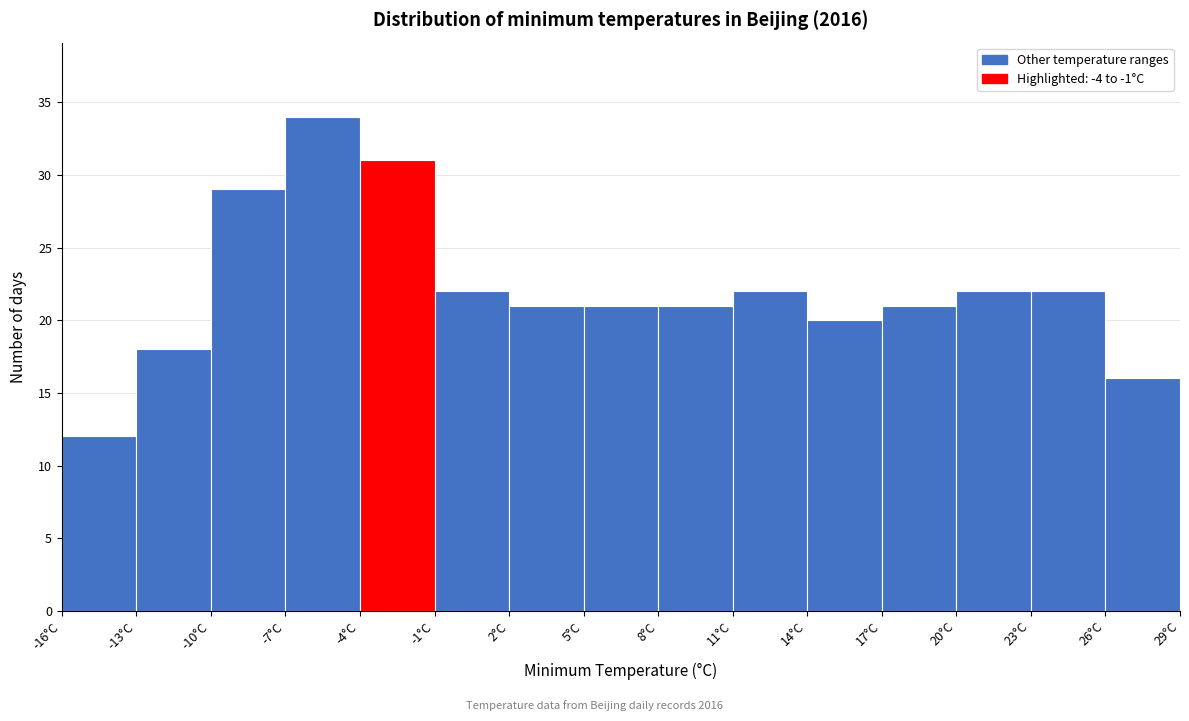

What is the height of the bar covering 17 to 20 on the x-axis? The values are not printed on the chart, so give them approximately, as read against the axis.

21